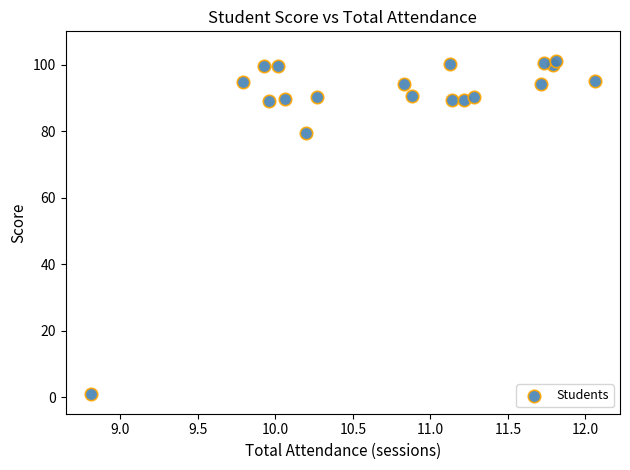

What Y value in the scatter plot is closest to 50?

79.3